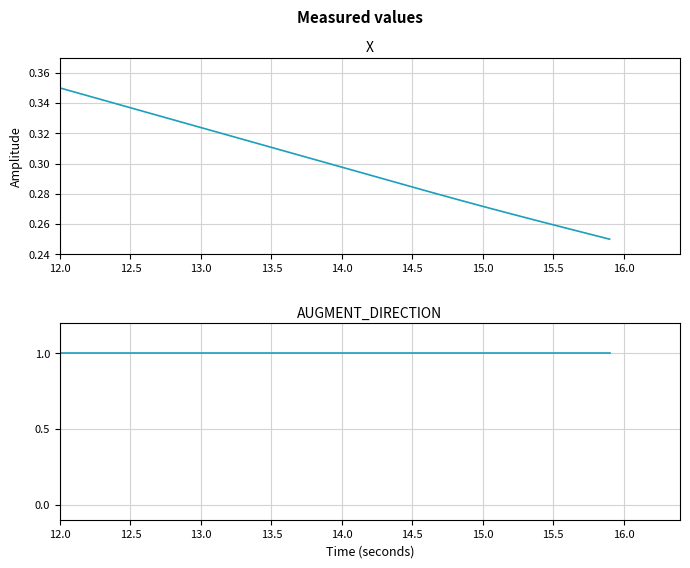

Rank the series by their average value, from highest to lowest.

AUGMENT_DIRECTION, X